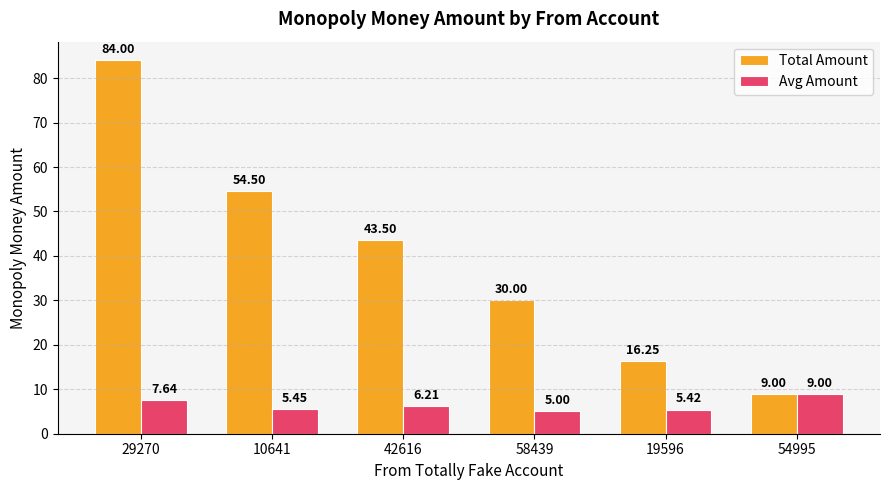

What is the difference between the highest and lowest values at 58439?

25.0